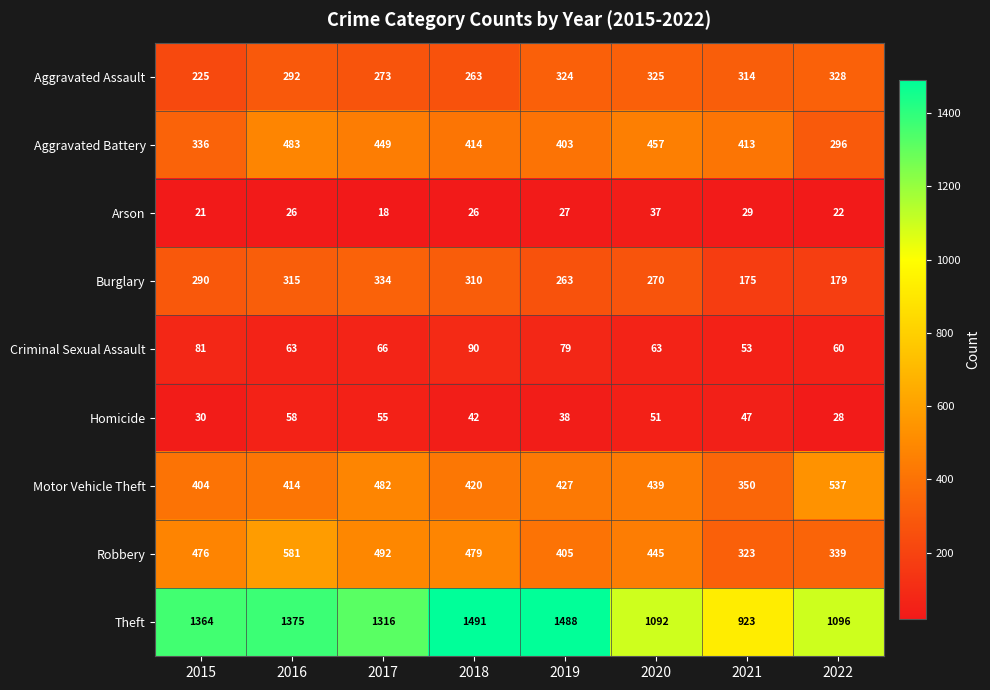

Which label corresponds to the smallest value in the chart?

2017